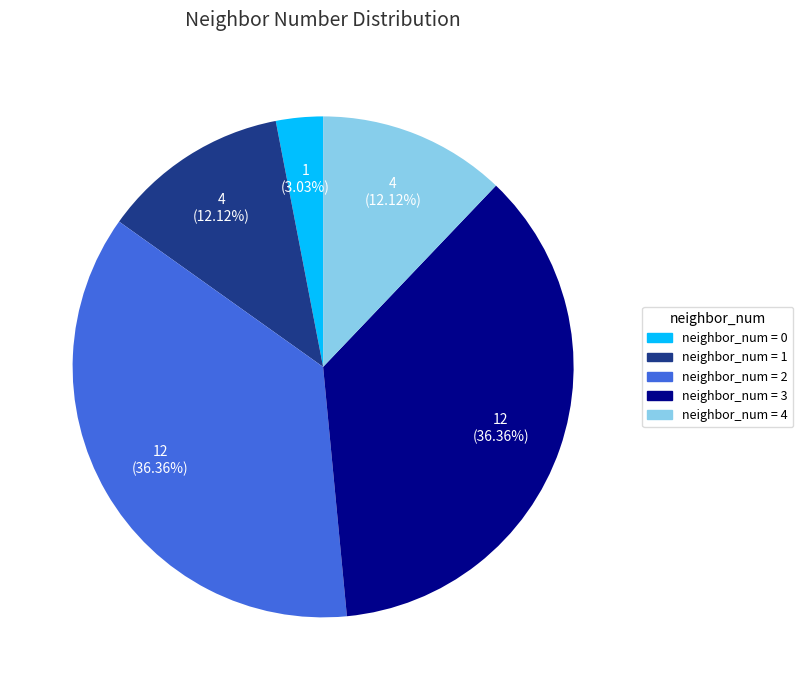

Is there a majority slice in this chart?

No